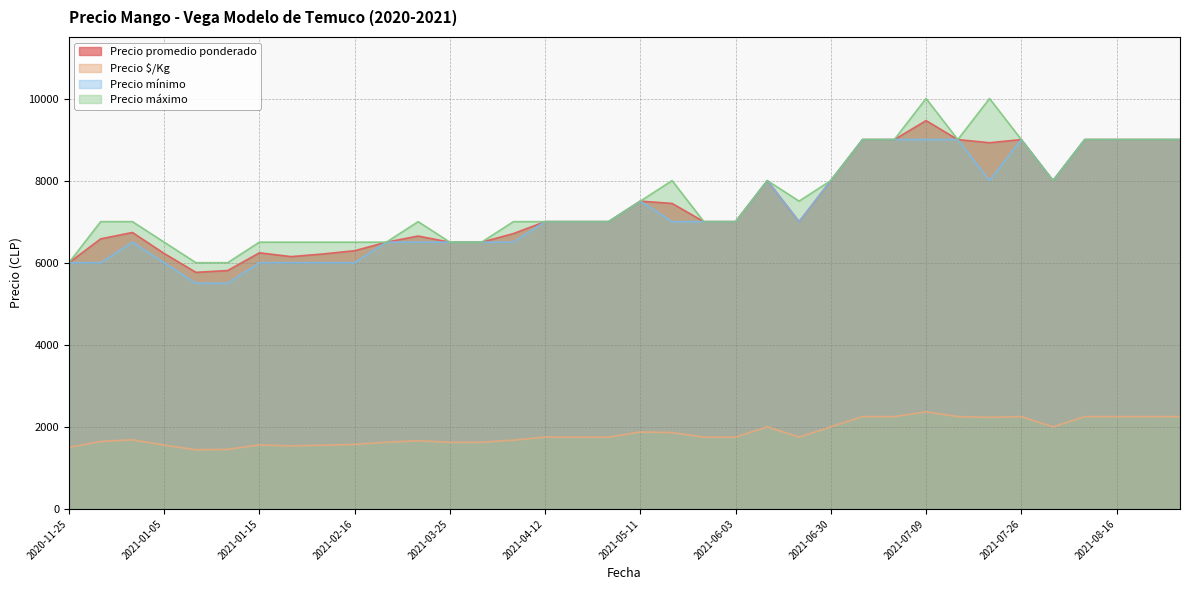

At which category is the sum across all series the highest?

2021-07-09